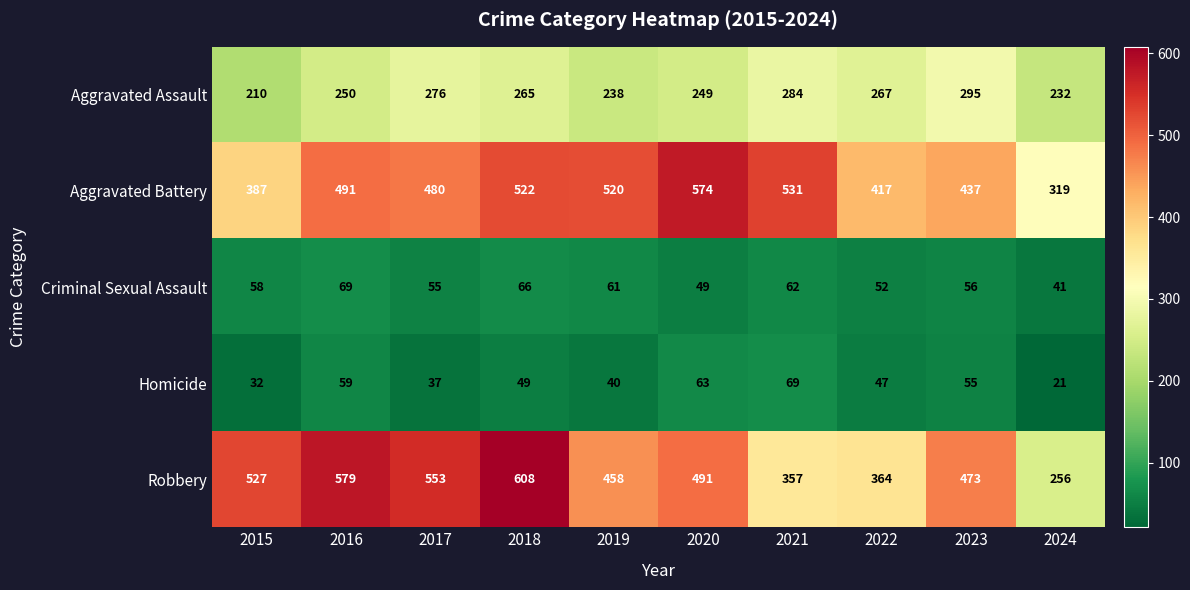

True or false: Homicide has a value of 63 at 2020.

True